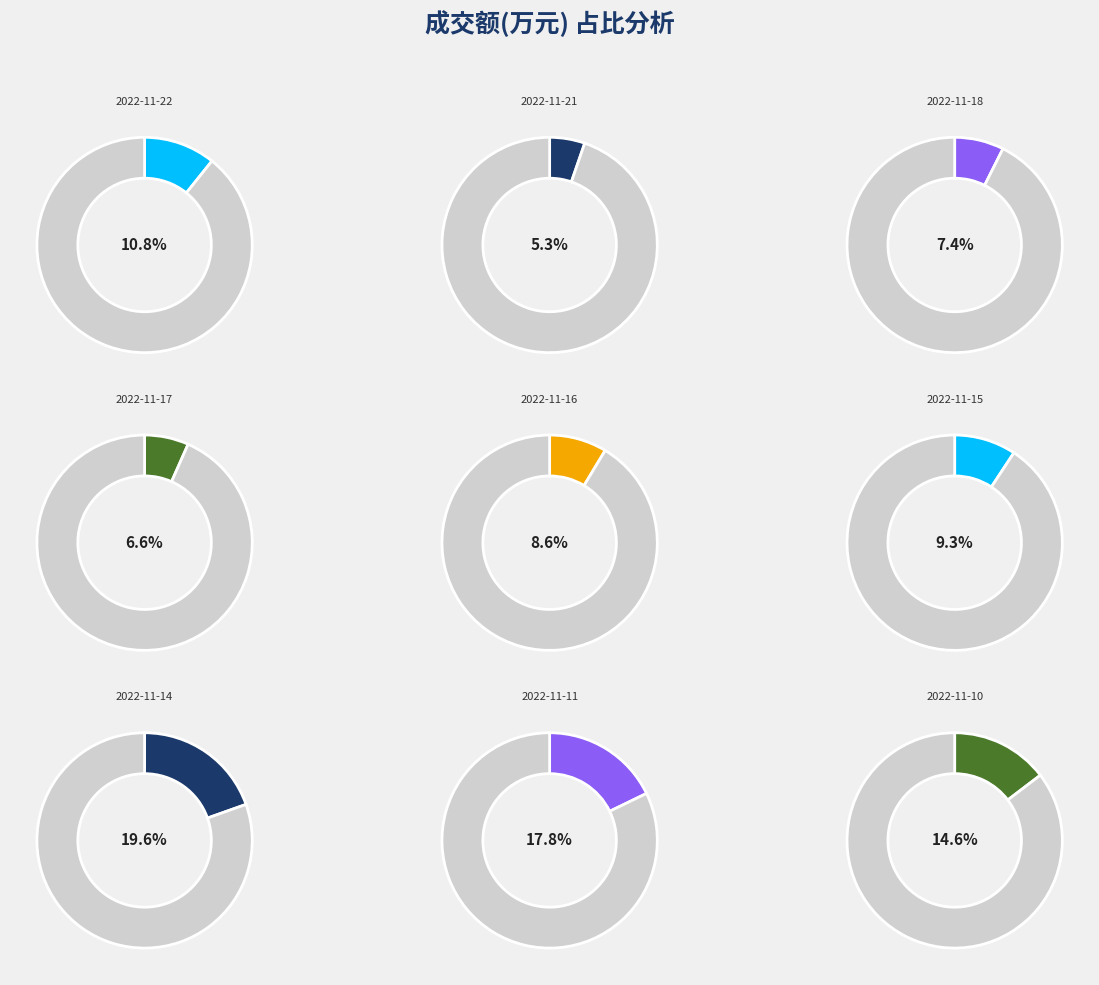

What percentage is NOT represented by 2022-11-22?

89.2%